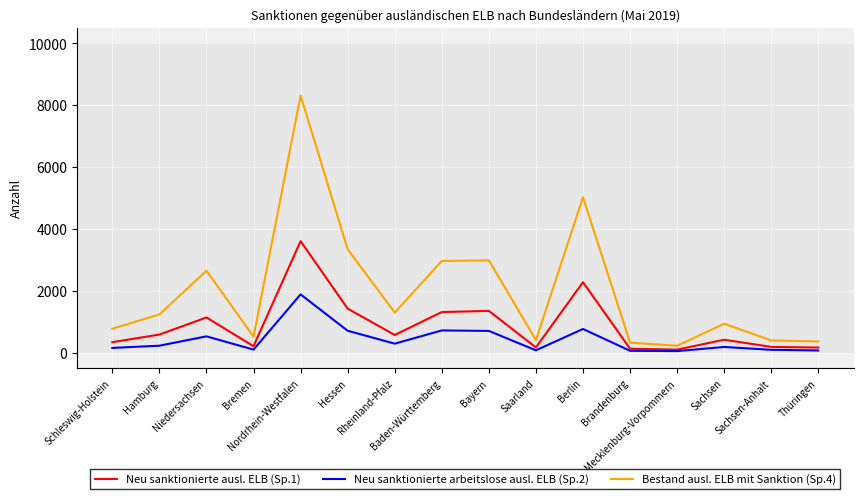

At which category does Neu sanktionierte ausl. ELB (Sp.1) reach its first local peak?

Niedersachsen